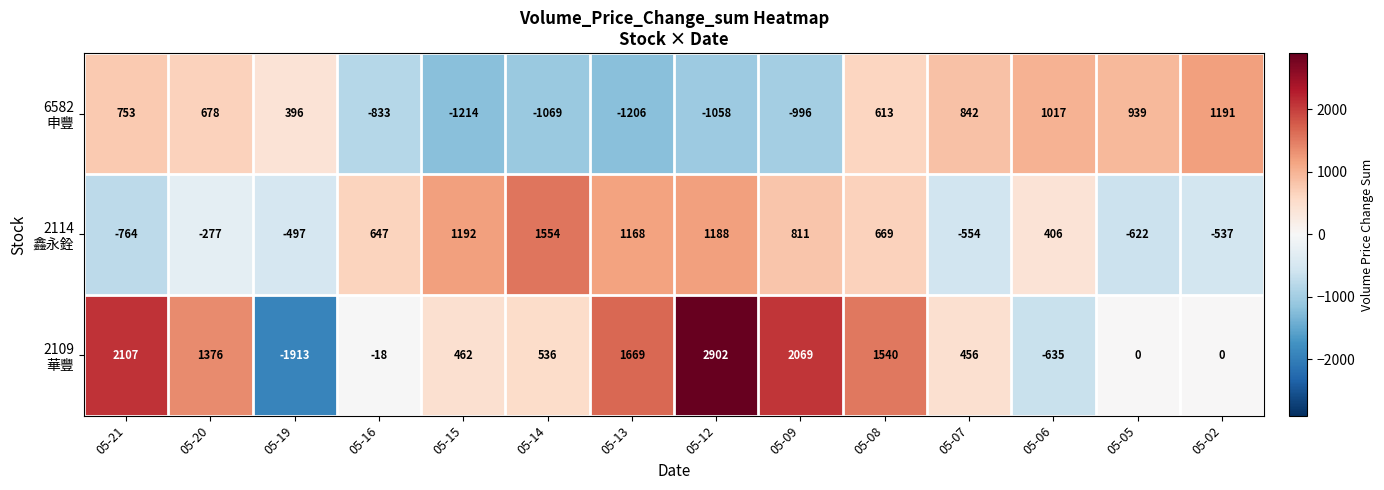

How many categories are shown in the chart?

14